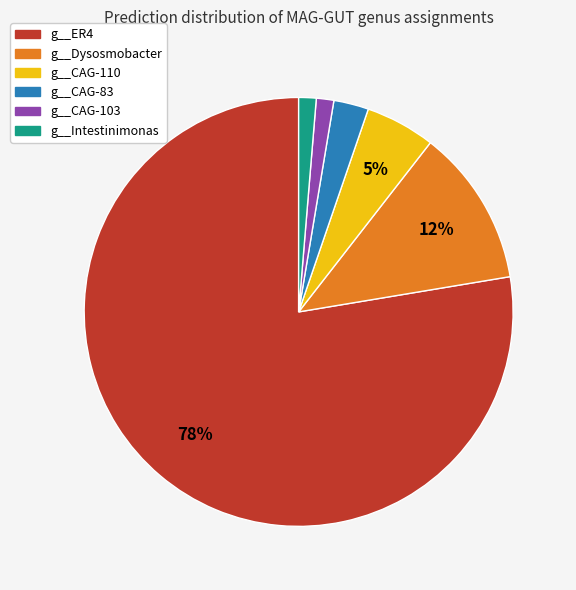

Combined, do g__Intestinimonas and g__ER4 account for over 50%?

Yes